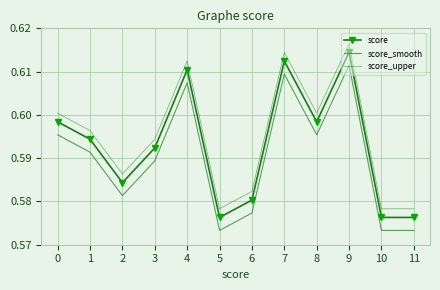

The score_upper series shows 1.0 at 5. True or false?

False